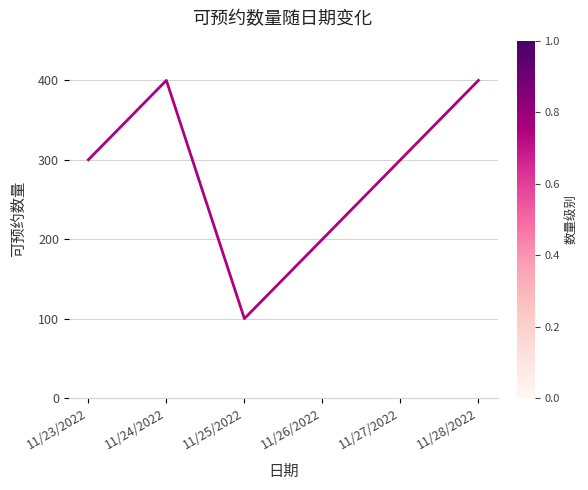

Which has a higher value, 11/27/2022 or 11/28/2022?

11/28/2022